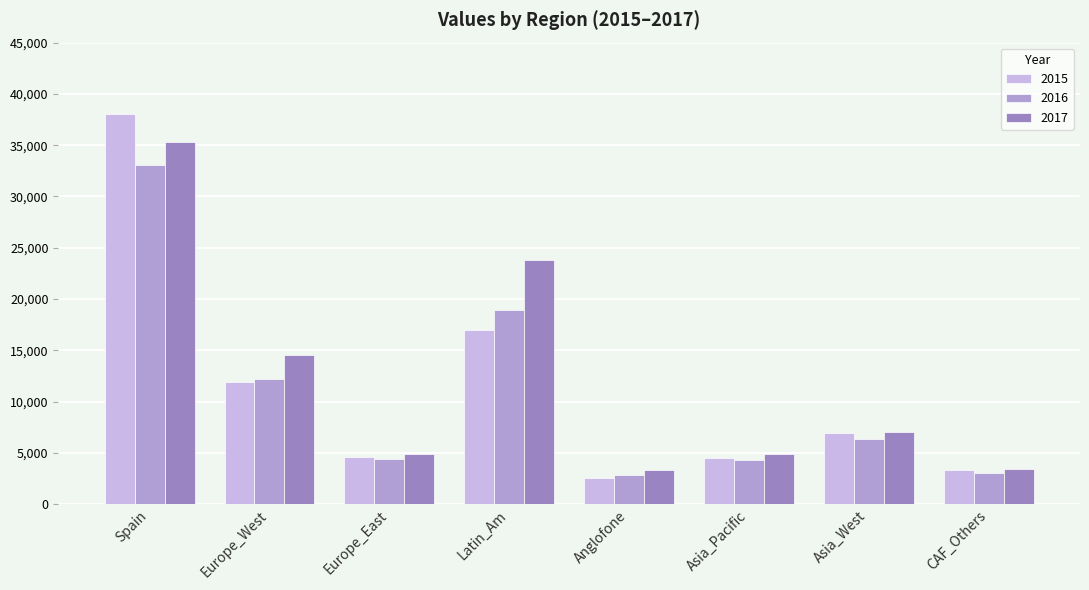

Which category has the lowest value in the 2015 series?

Anglofone